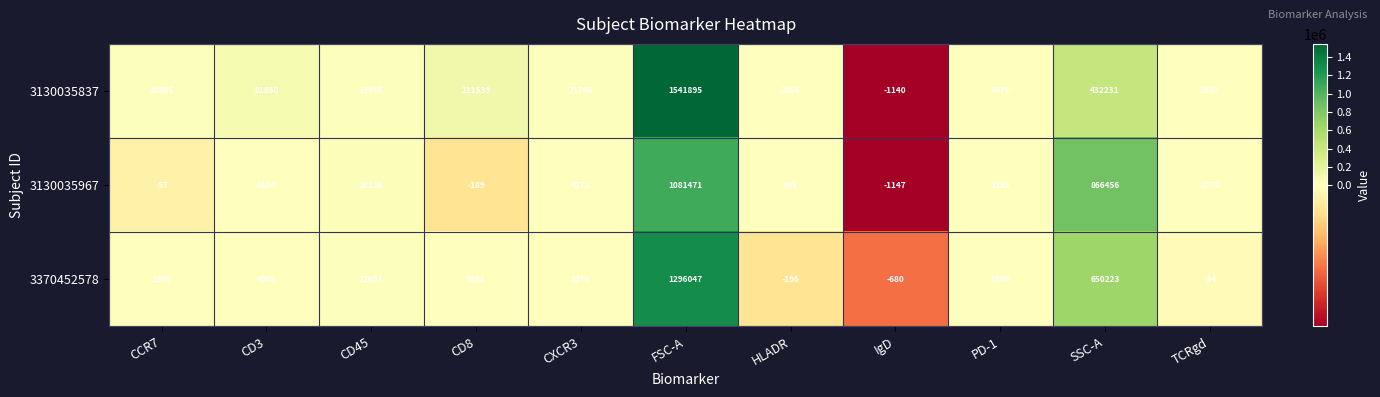

What is the sum of the 3370452578 values at IgD and CD3?

4285